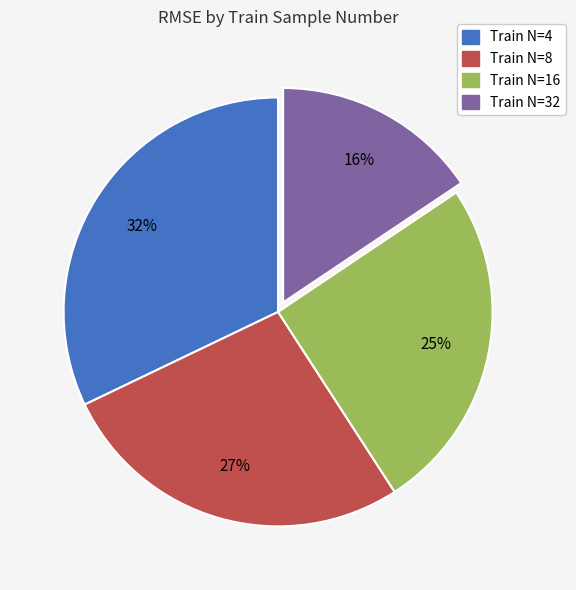

To the nearest percent, what percentage of the pie is Train N=16?

25%